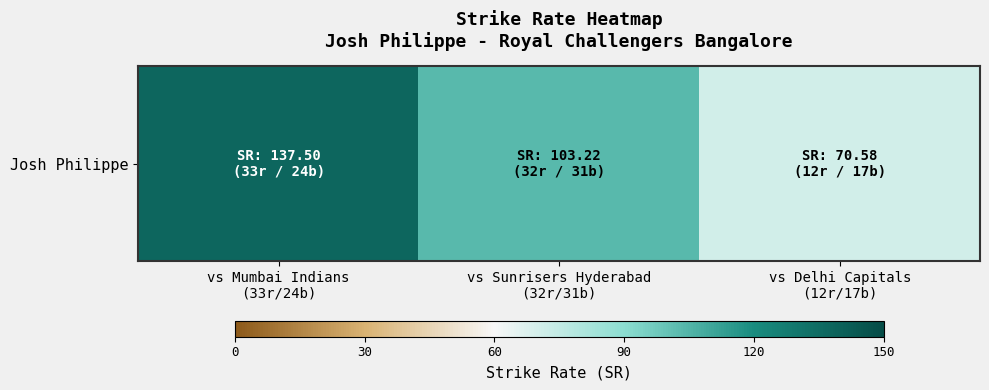

Reading left to right, extract all data points from this chart.

vs Mumbai Indians
(33r/24b)=137.5	vs Sunrisers Hyderabad
(32r/31b)=103.2	vs Delhi Capitals
(12r/17b)=70.6